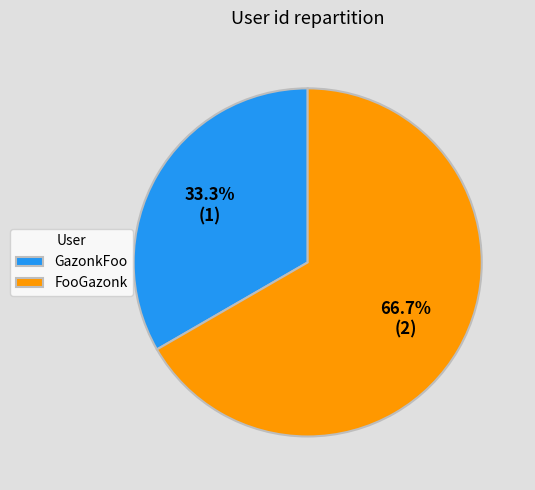

Combined, do FooGazonk and GazonkFoo account for over 50%?

Yes